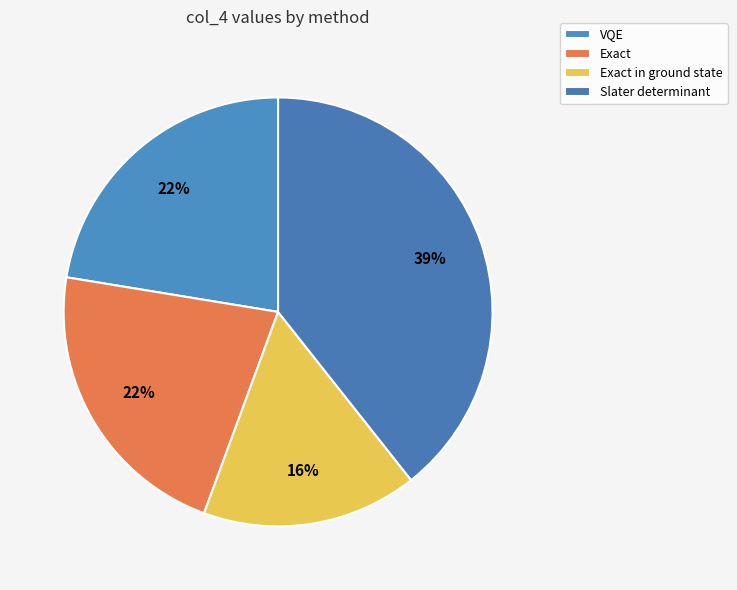

Does Slater determinant account for over 50% of the chart?

No